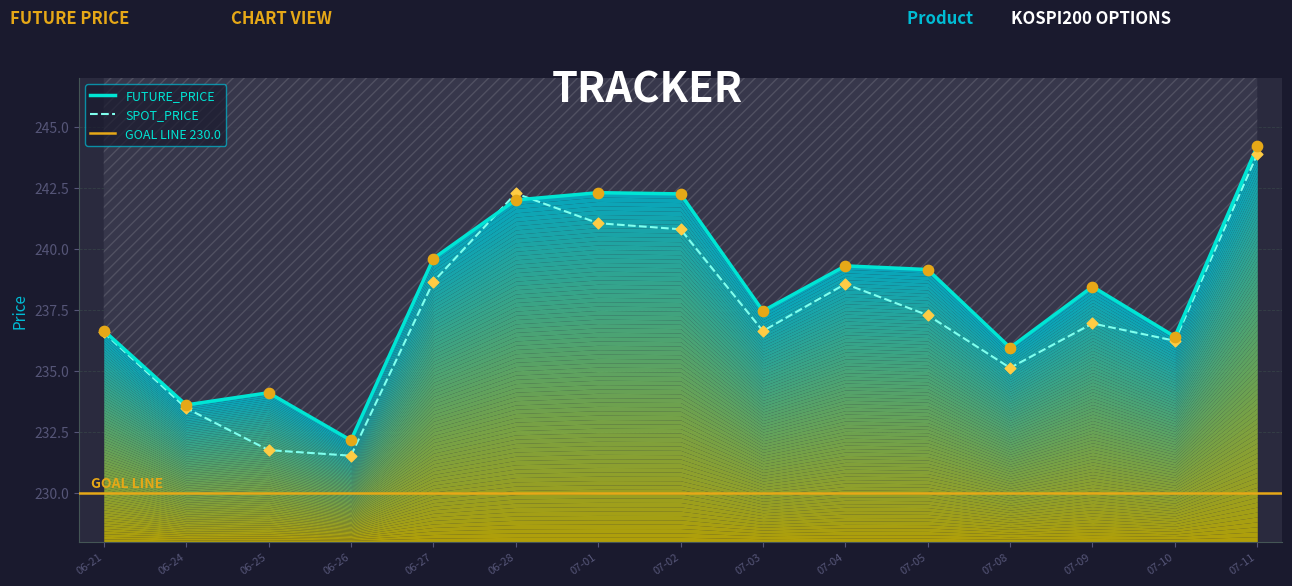

Which series has the largest total across all categories?

FUTURE_PRICE